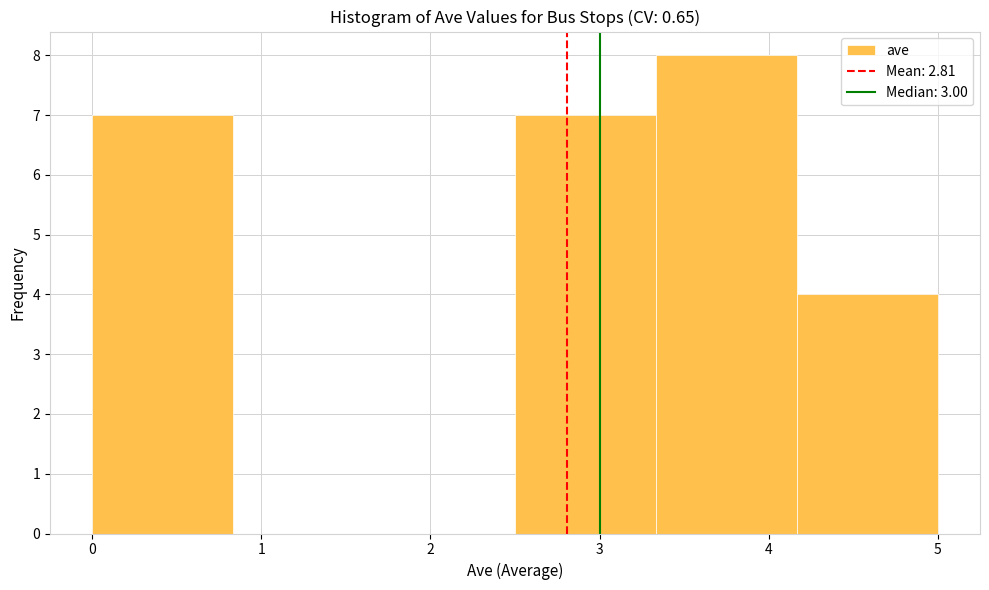

How tall is the bar that spans 0.0 to 0.8 on the x-axis? Neither the bar edges nor the heights are printed on the chart, so give them approximately, as read against the axes.

7